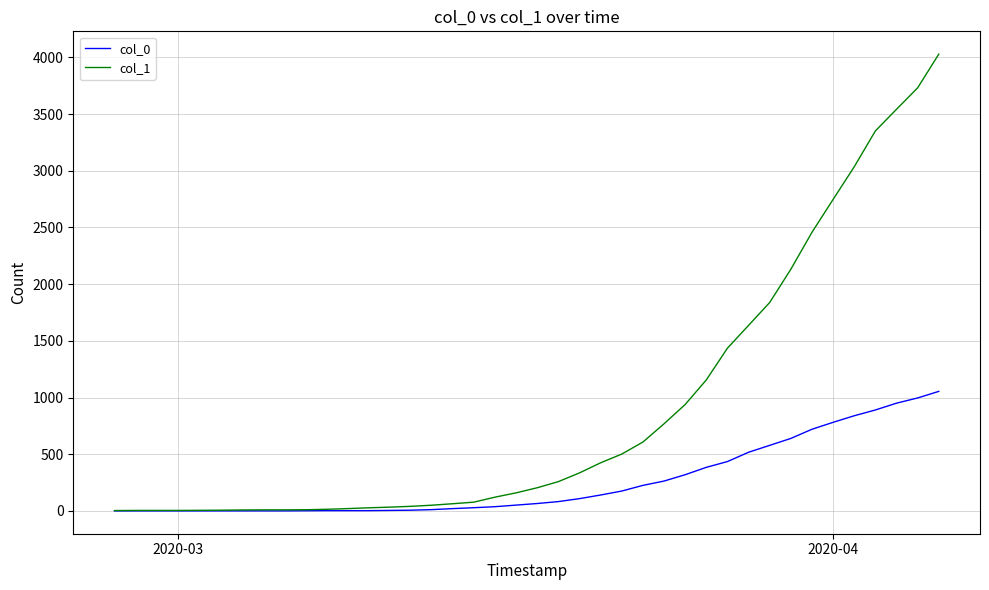

Which series has the widest spread of values?

col_1